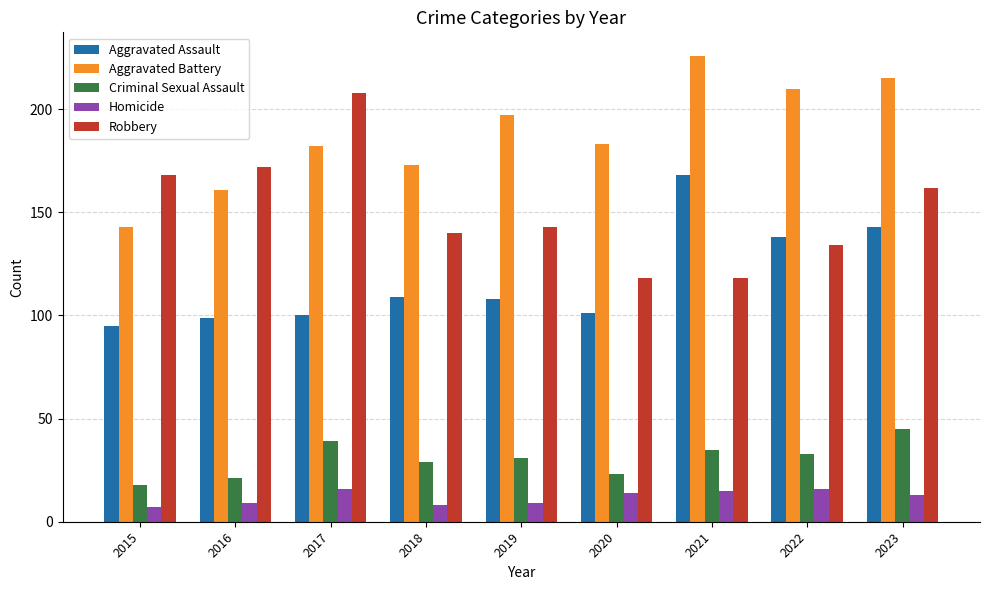

Is it true that Aggravated Assault equals 108 at 2019?

True